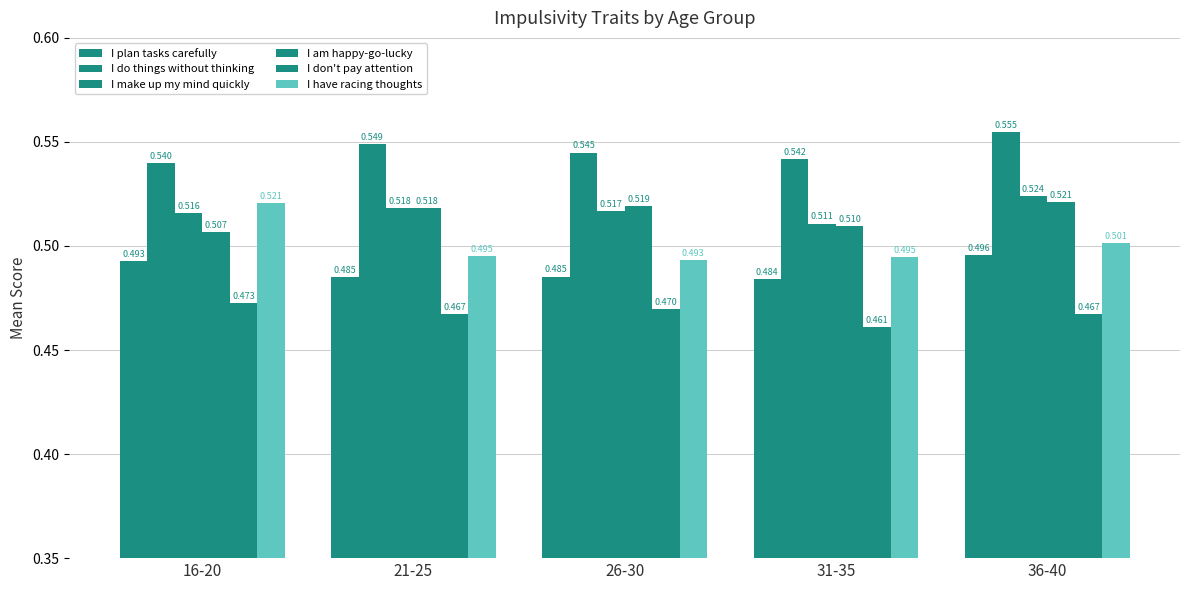

The I make up my mind quickly series shows 0.7 at 31-35. True or false?

False